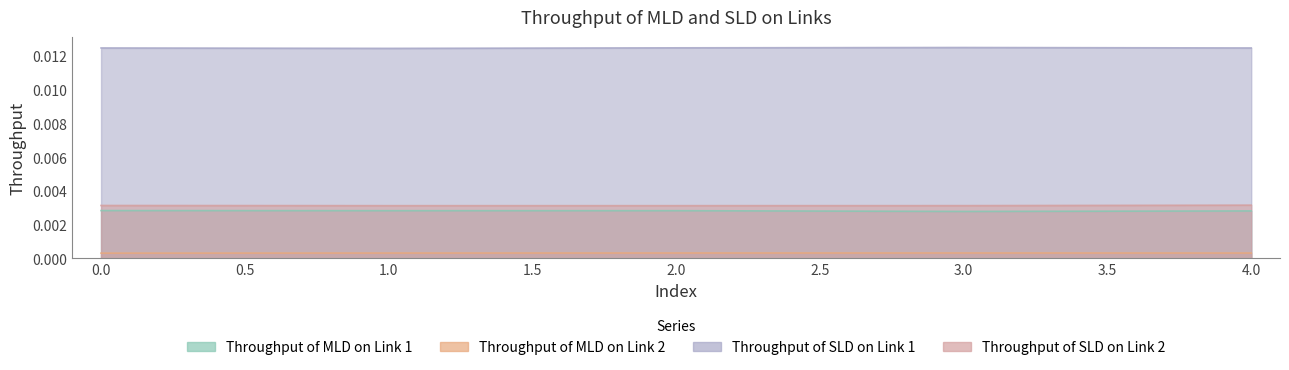

Count the Throughput of SLD on Link 2 values in the range 0 to 1.

5